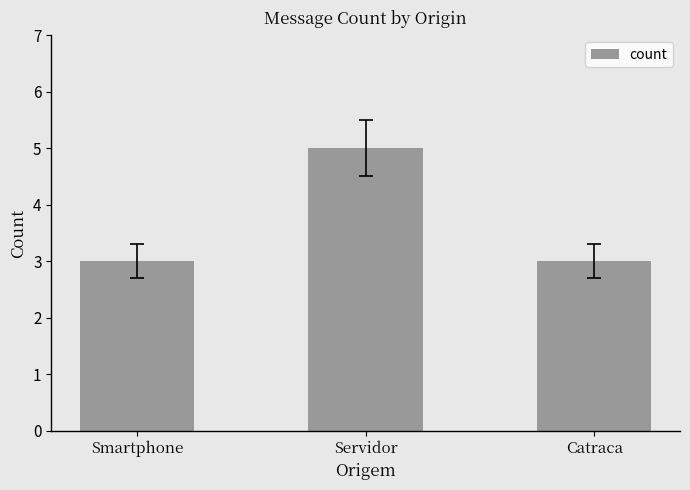

What is the difference between the maximum and minimum values?

2